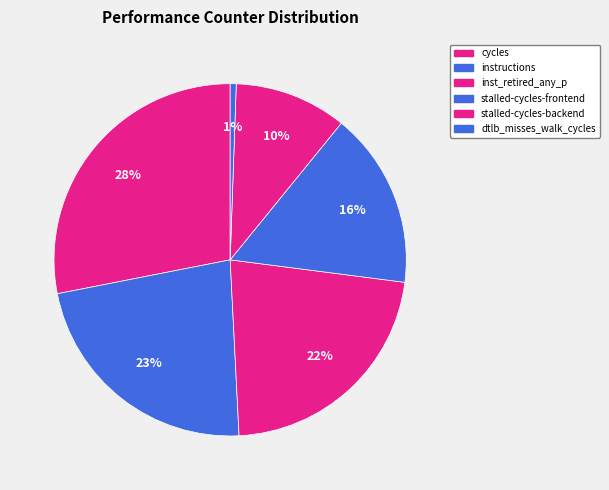

To the nearest percent, what is the difference between the stalled-cycles-backend and cycles slice percentages?

18%